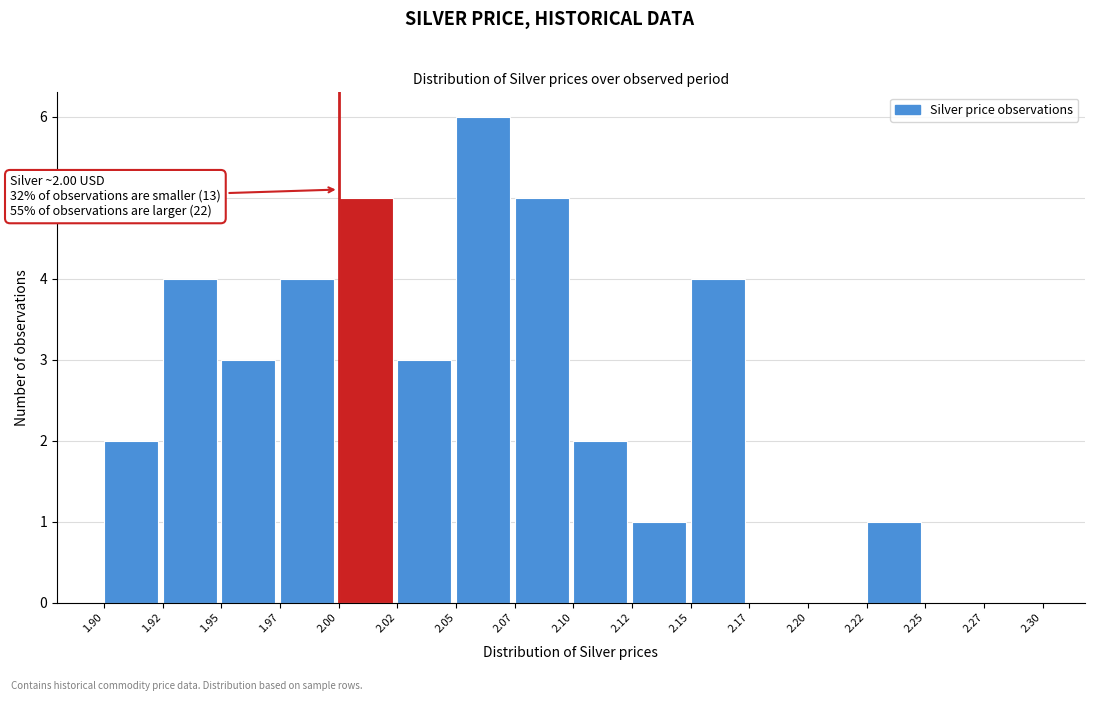

Reading right to left, what are all the values shown in this chart?

2.27=0	2.25=0	2.22=1	2.20=0	2.17=0	2.15=4	2.12=1	2.10=2	2.07=5	2.05=6	2.02=3	2.00=5	1.97=4	1.95=3	1.92=4	1.90=2